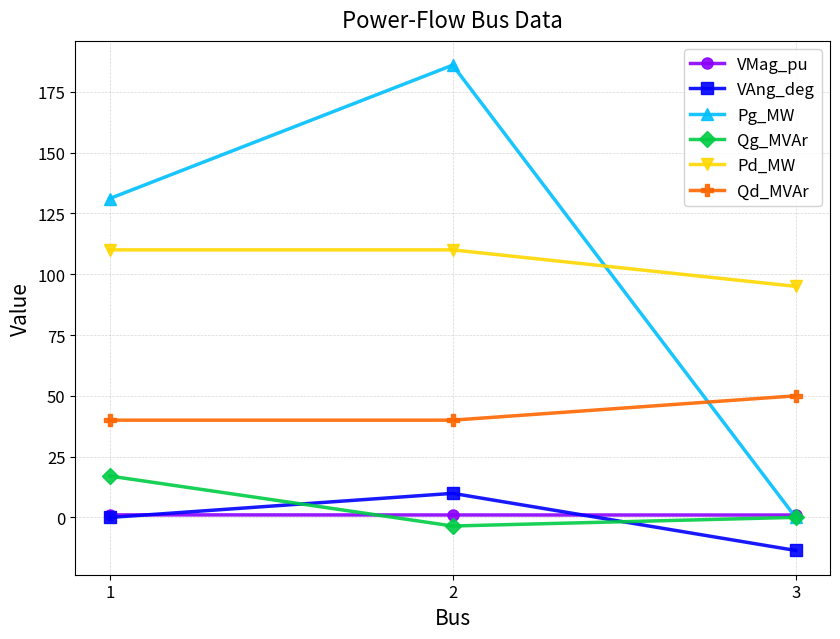

What value does the VMag_pu series have at 3?

1.0